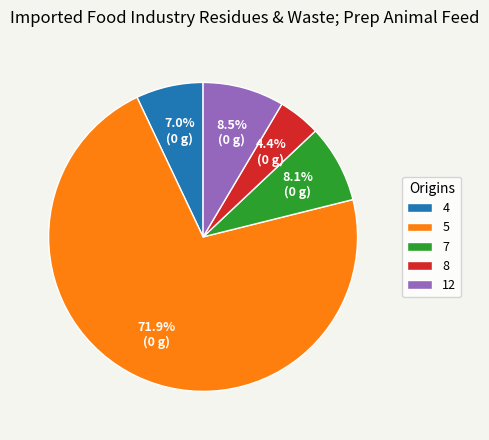

What is the largest slice in the pie chart?

5